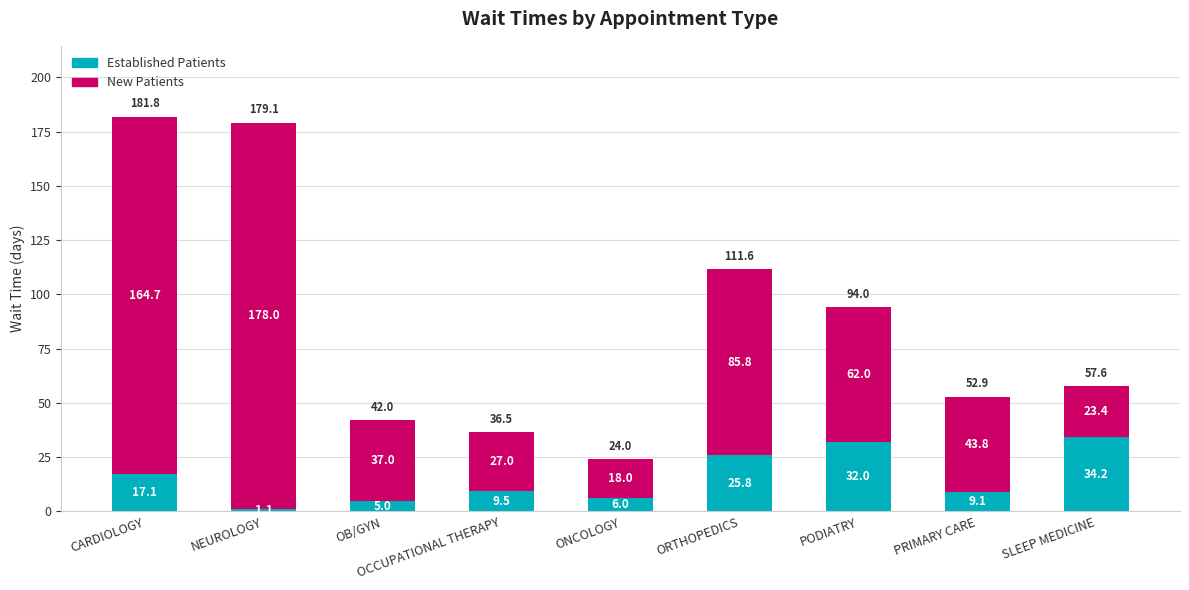

What is the total value across all series at OB/GYN?

42.0